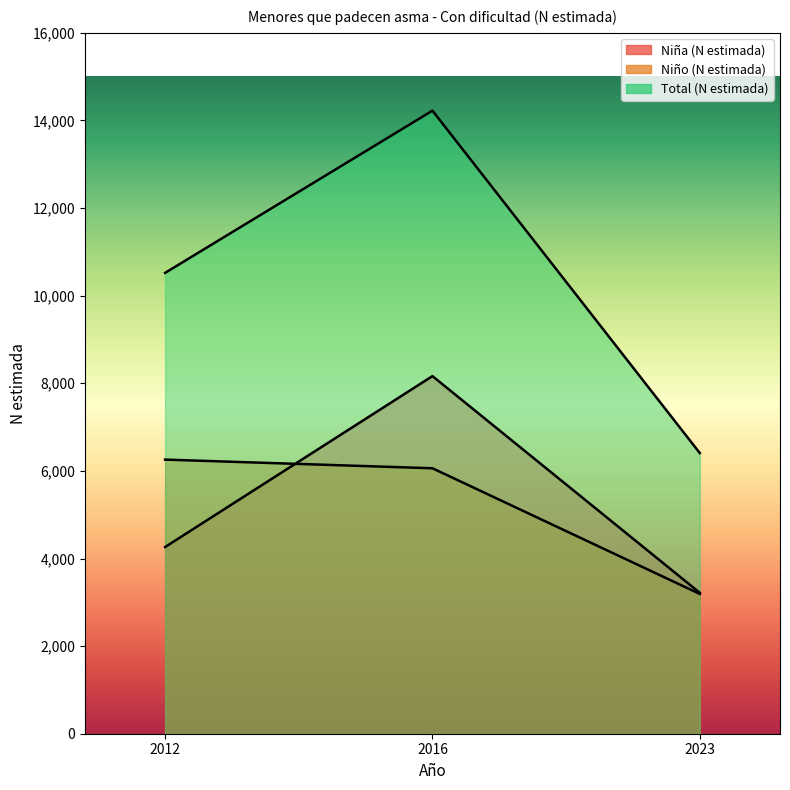

How many data points in Niña (N estimada) are less than 4262?

1